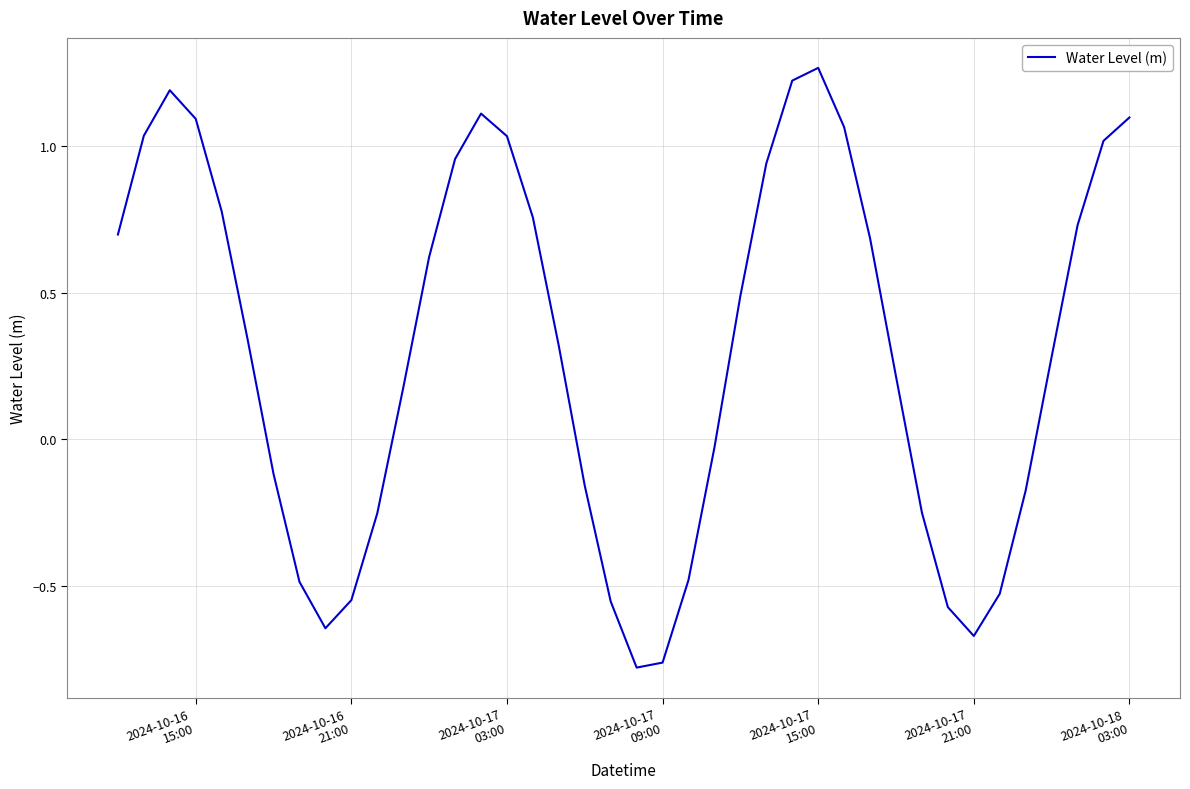

Is this an area chart (filled region under the line)?

No